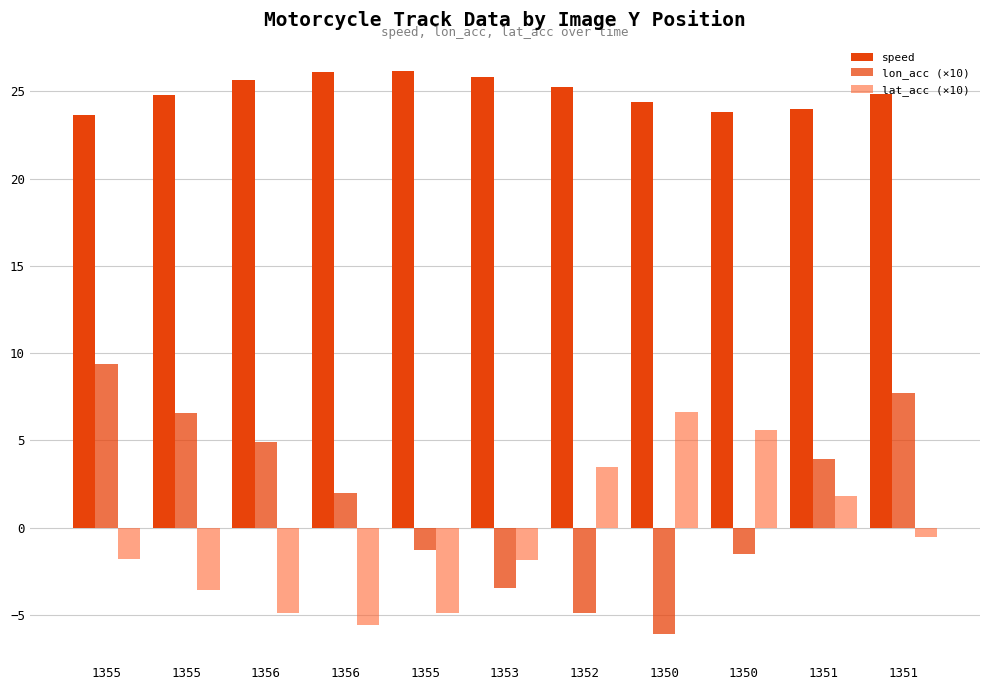

The lat_acc (×10) series shows -1.8 at 1355. True or false?

True